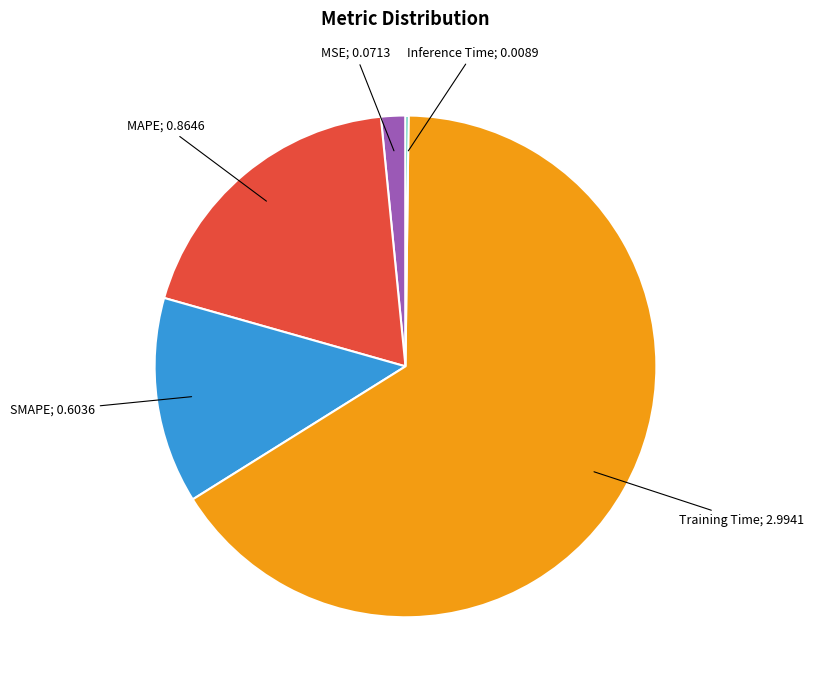

Is there any slice that represents more than half of the pie?

Yes